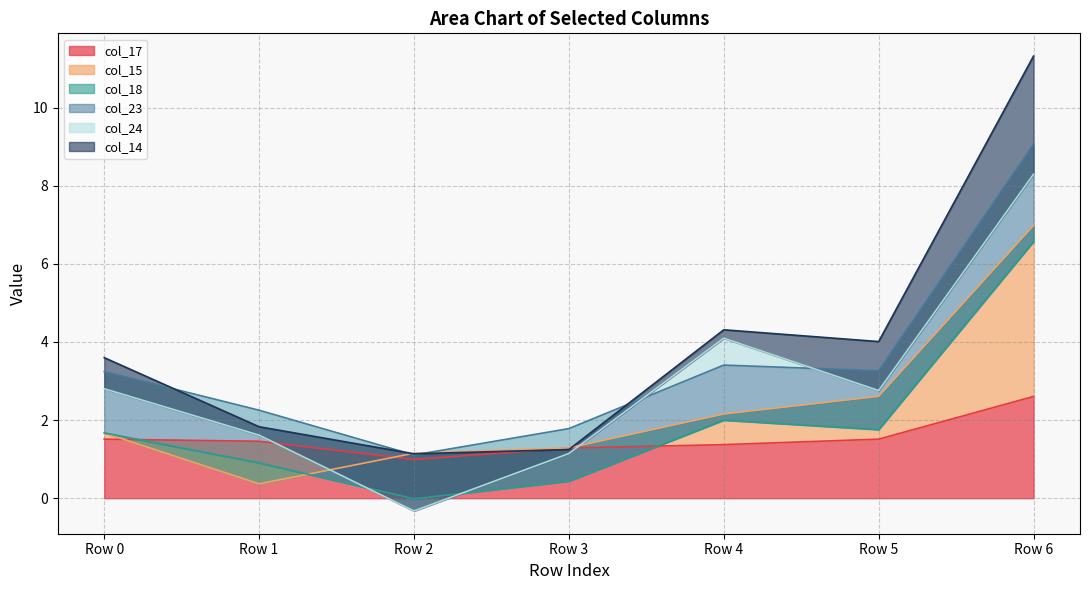

What is the minimum value for col_17?

1.0